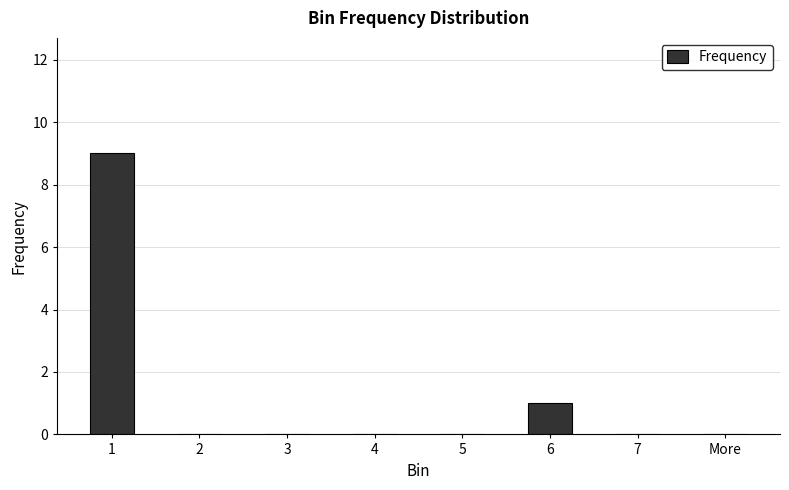

What is the change in value from 1 to More?

-9